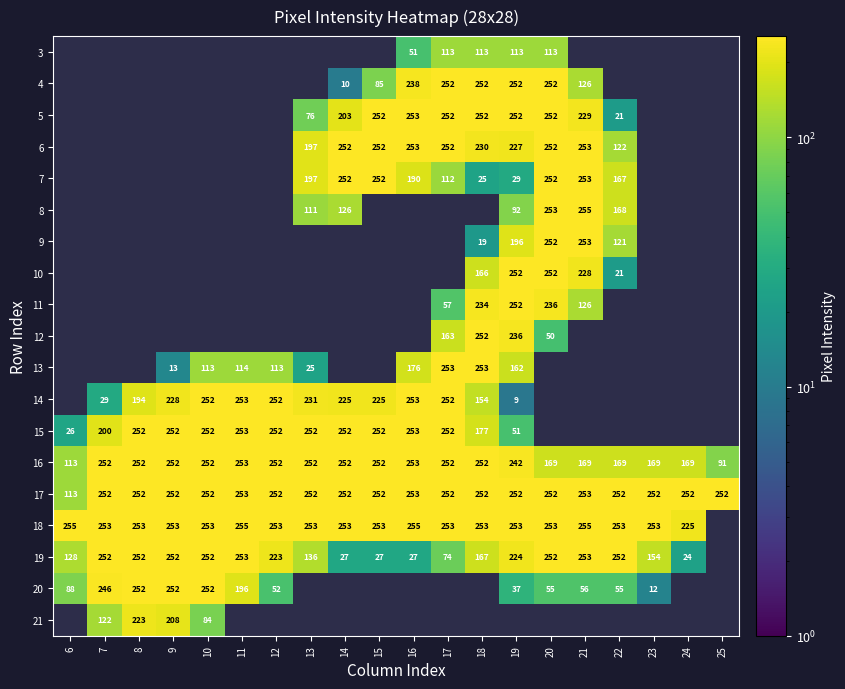

True or false: 19 has a value of 252 at 22.

True